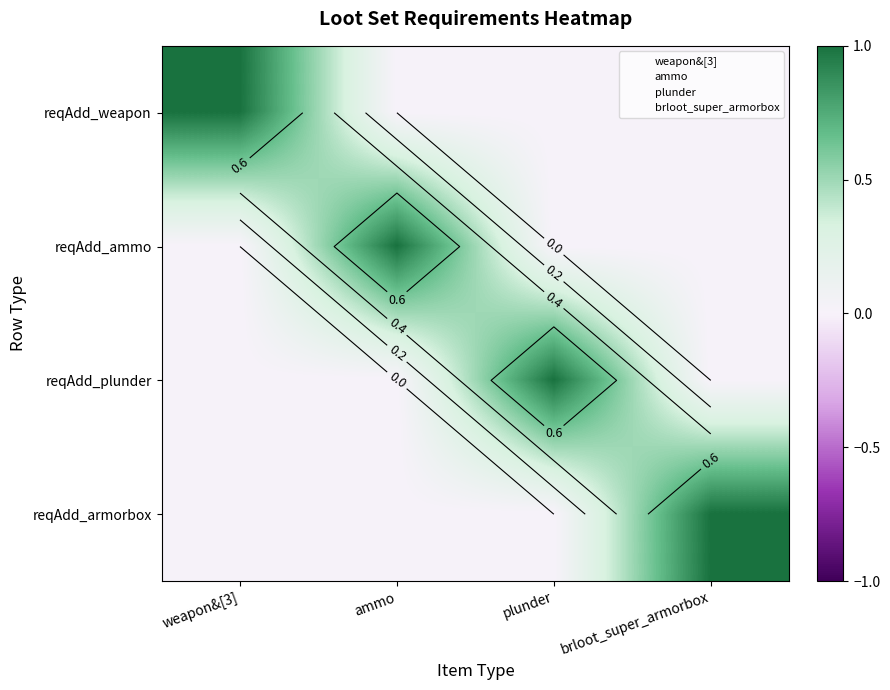

At which label does reqAdd_plunder reach its peak?

plunder